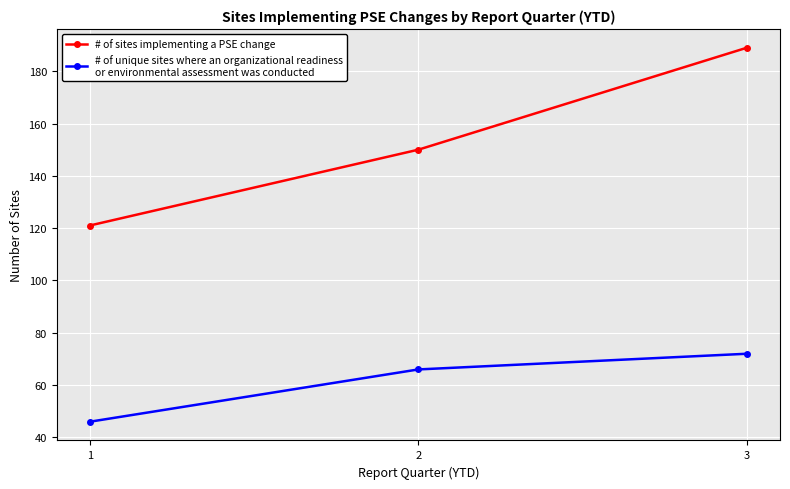

What is the maximum value shown in the chart?

189